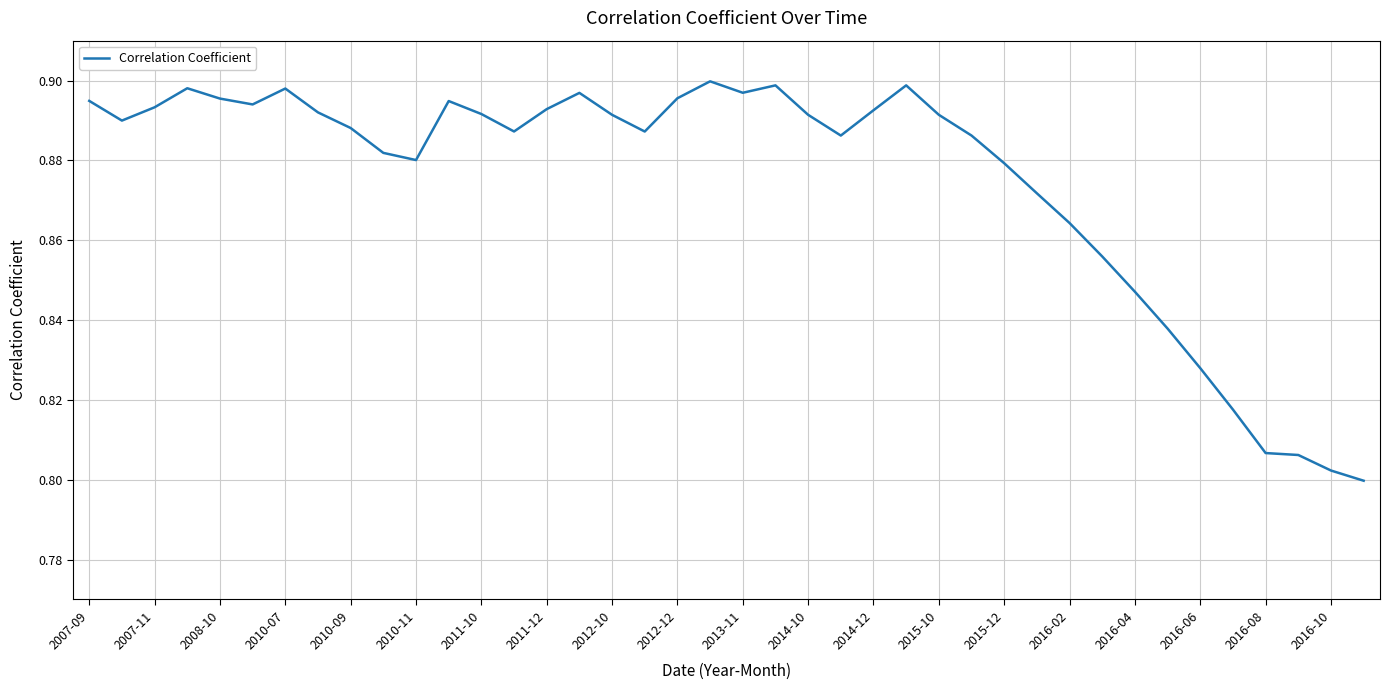

What is the difference between the maximum and minimum values?

0.1